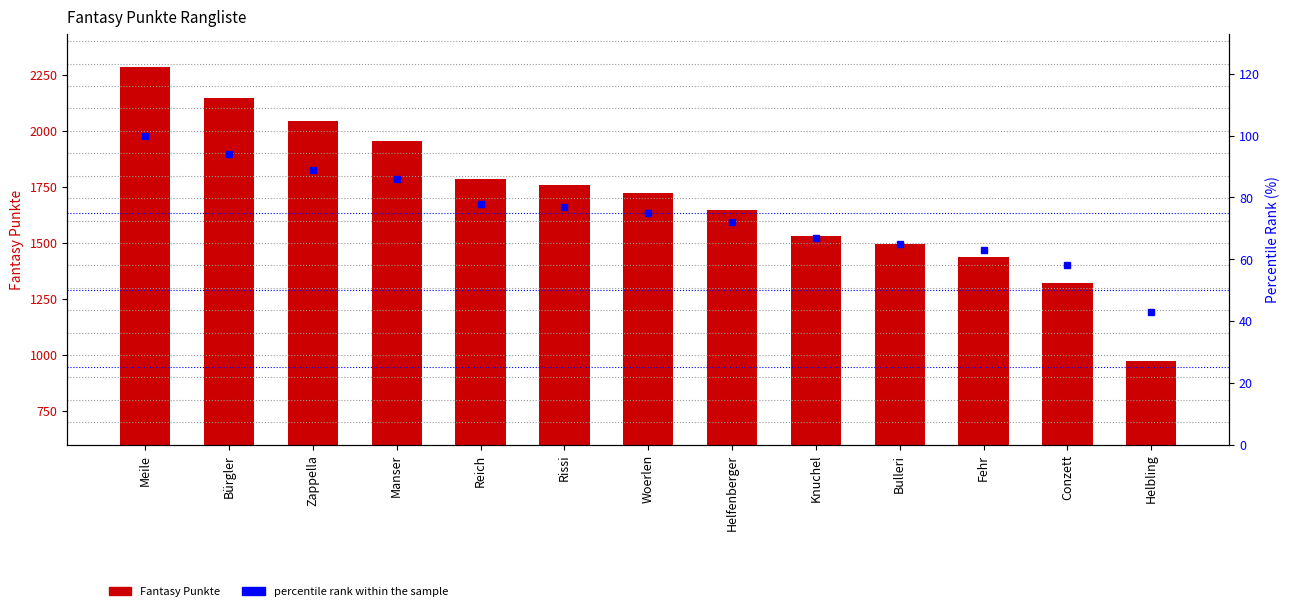

At which category does the chart reach its peak across all series?

Meile